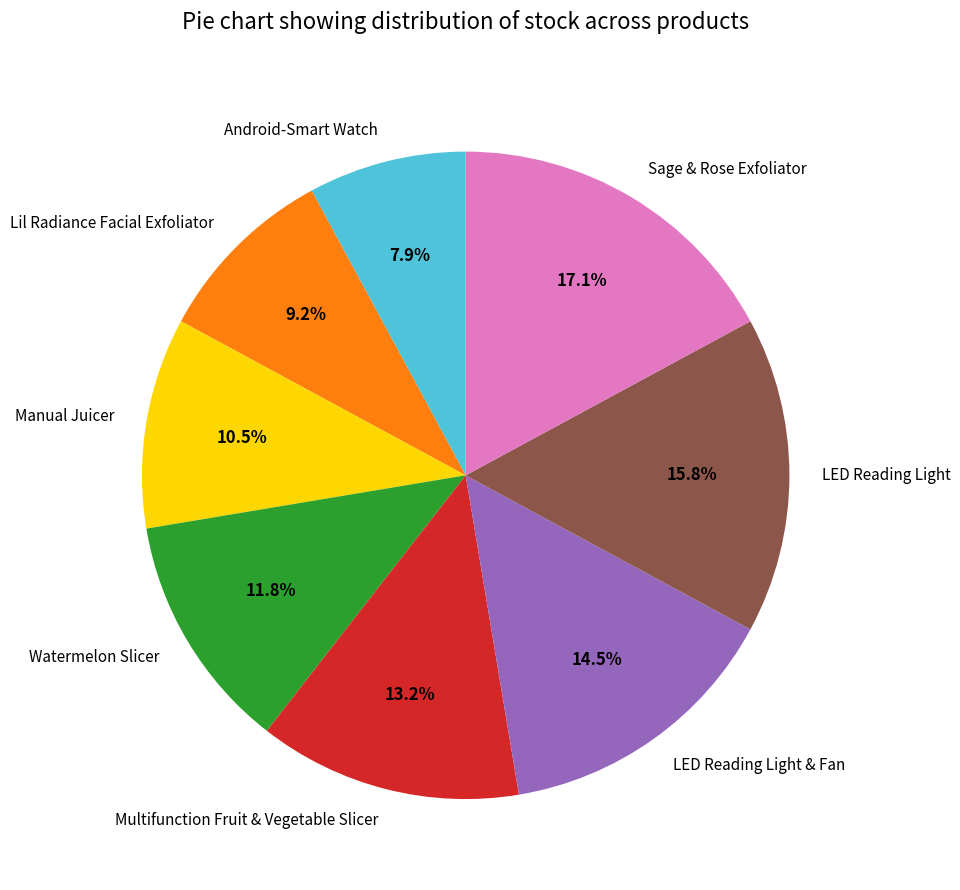

Combined, what portion of the pie is Multifunction Fruit & Vegetable Slicer and Watermelon Slicer?

25.0%